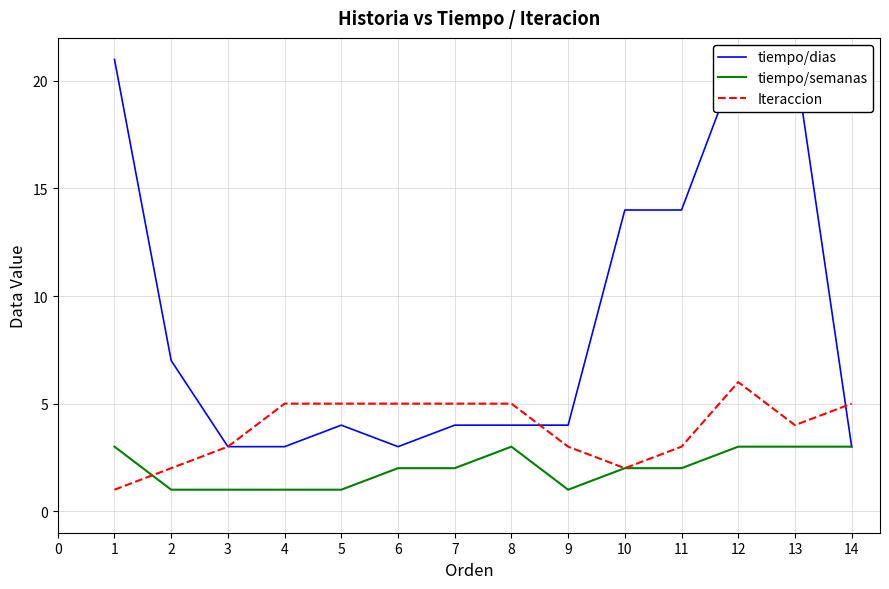

True or false: tiempo/semanas has a value of 3 at 12.

True